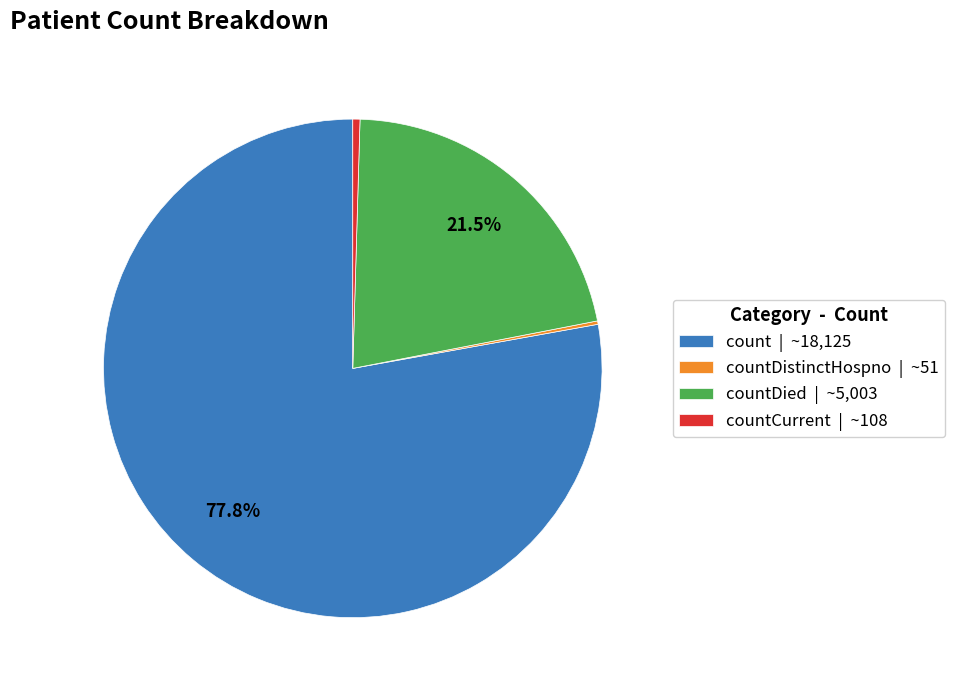

Which slice represents more than half of the pie?

count | ~18,125